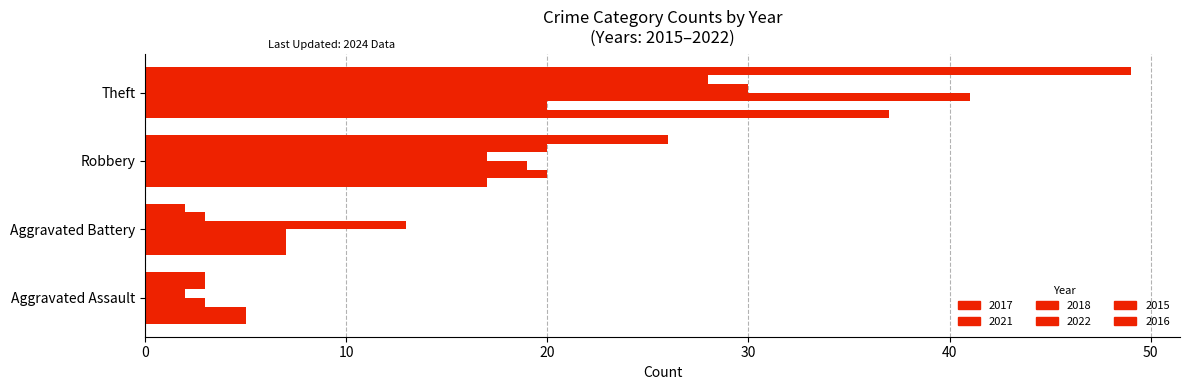

Count the number of data series in this chart.

6